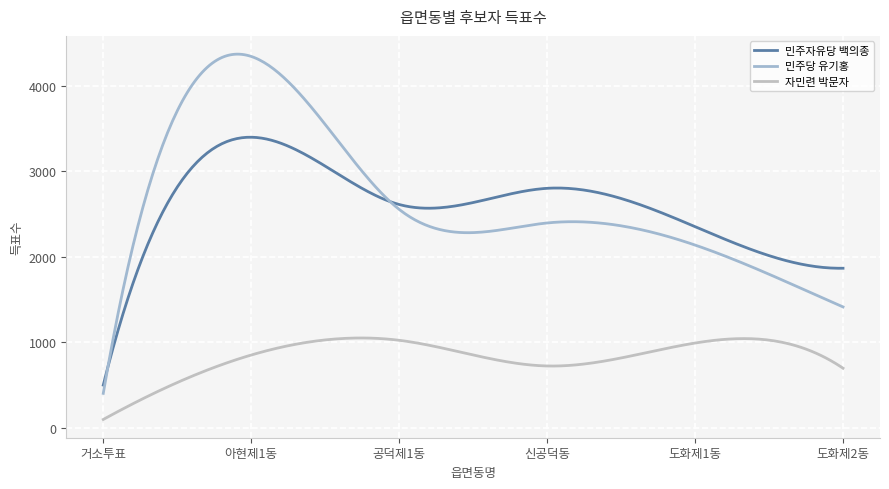

How many lines are shown in the chart?

3